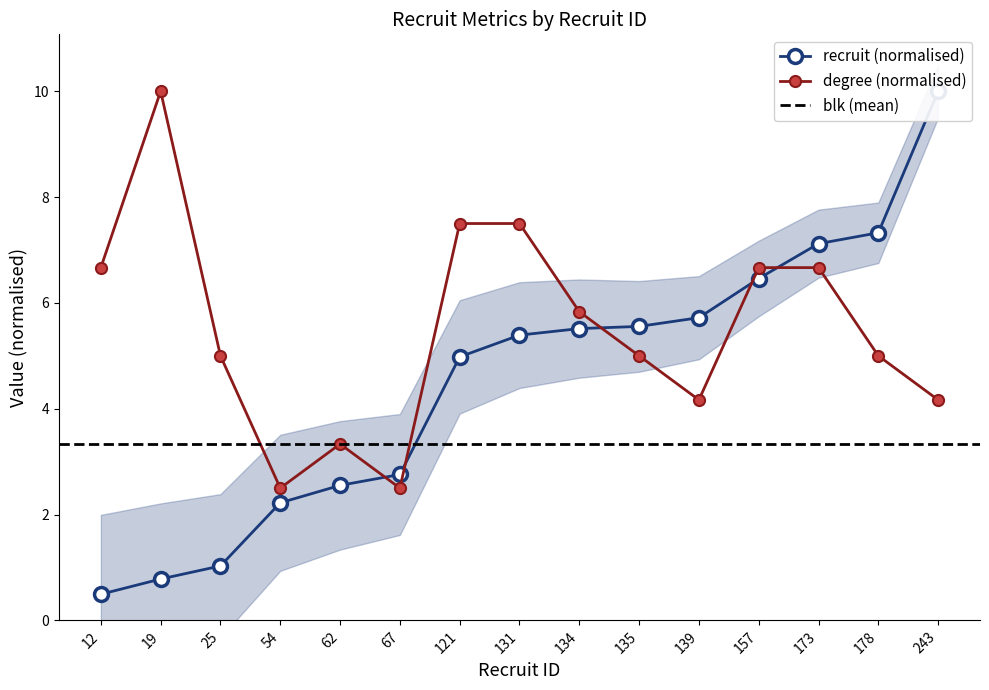

What is the lowest value of the degree series?

2.5